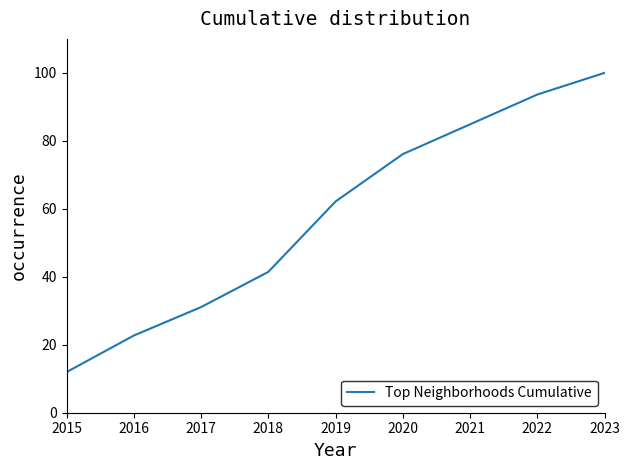

Which label corresponds to the smallest value in the chart?

2015